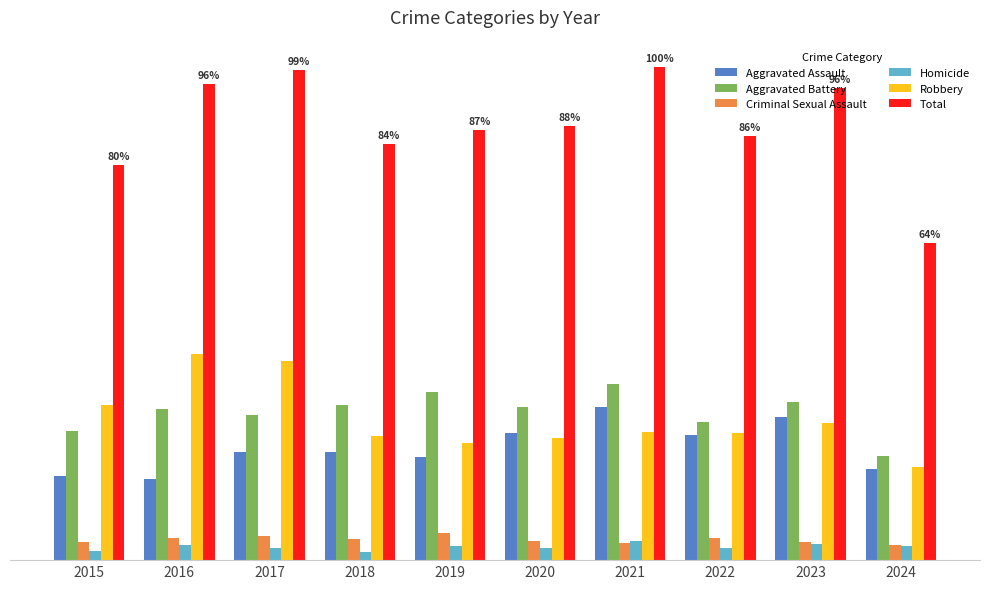

True or false: Criminal Sexual Assault has a value of 47 at 2017.

True